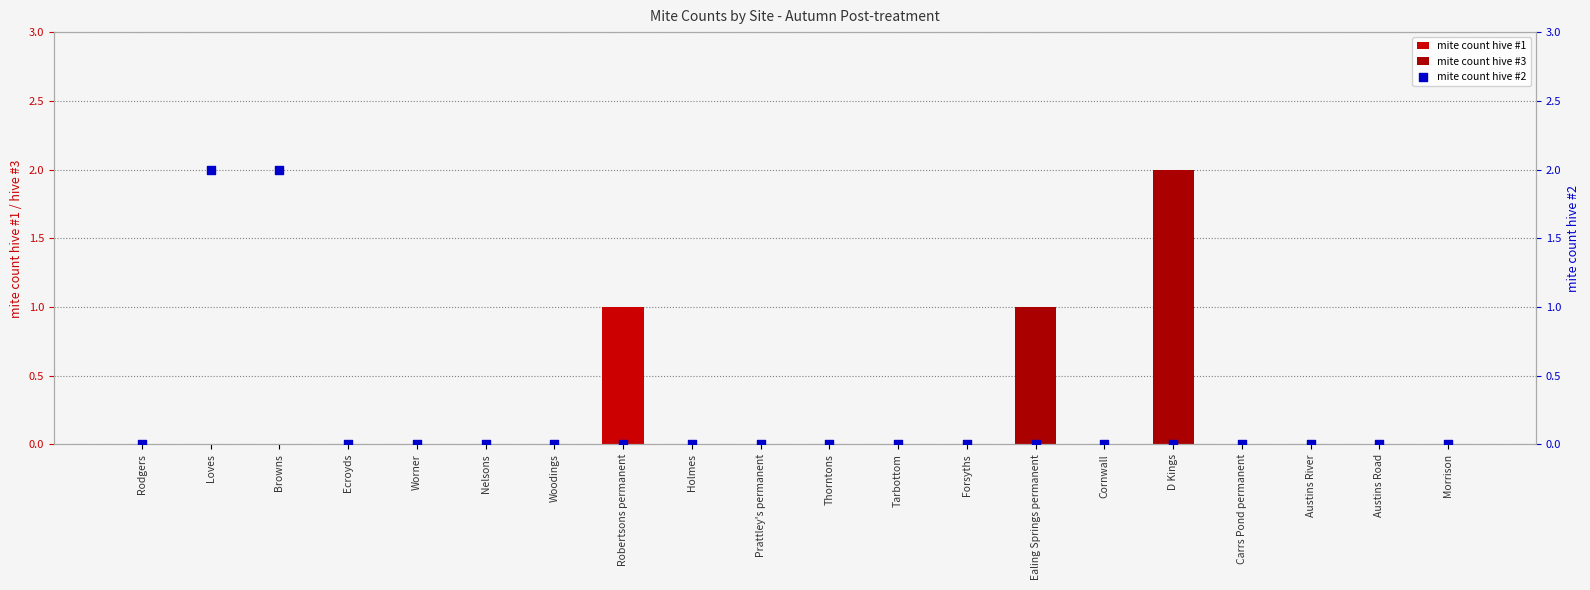

Which series has the largest Y range (max minus min)?

mite count hive #3